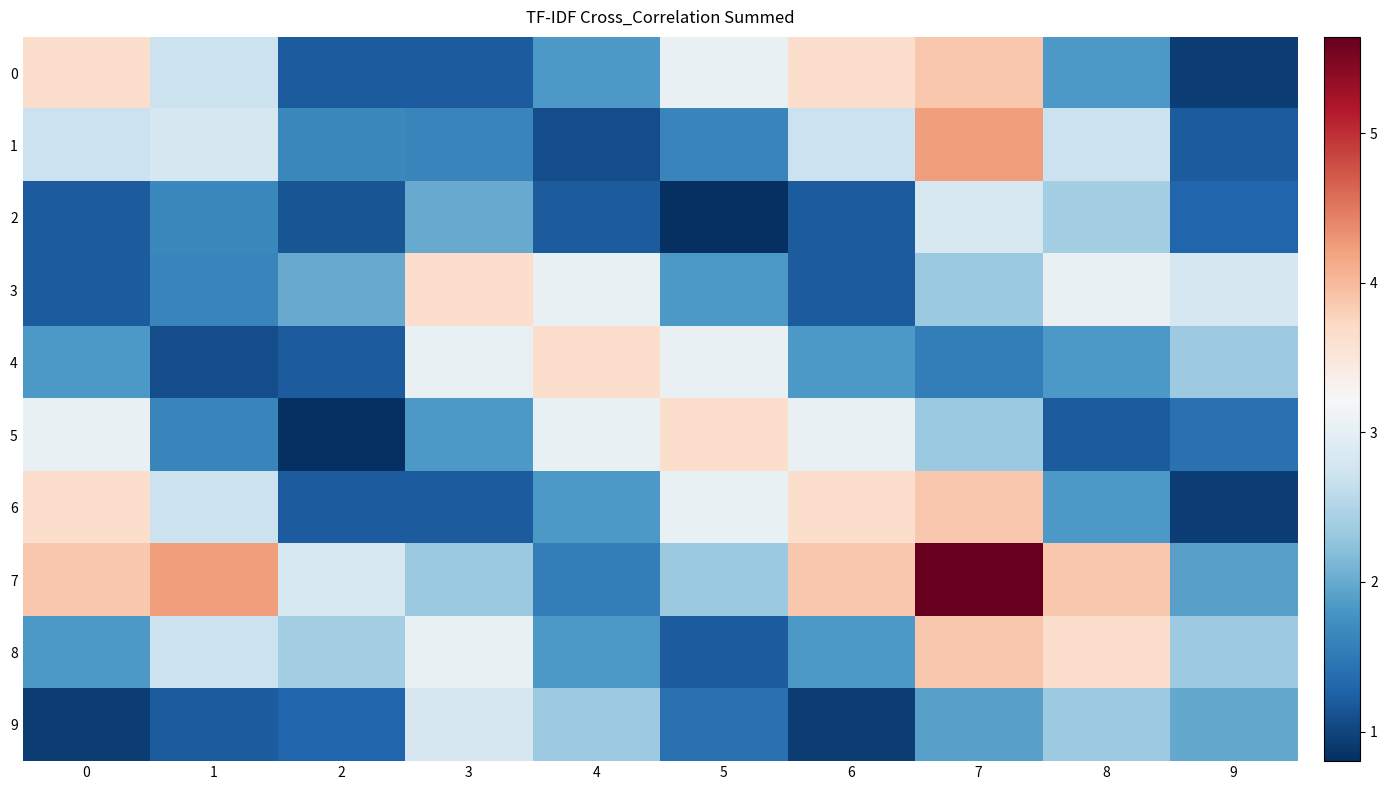

How many distinct data groups are displayed?

10